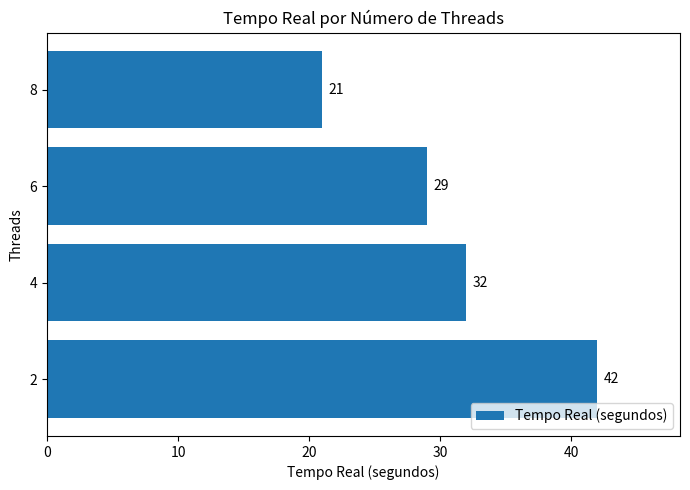

What is the average value?

31